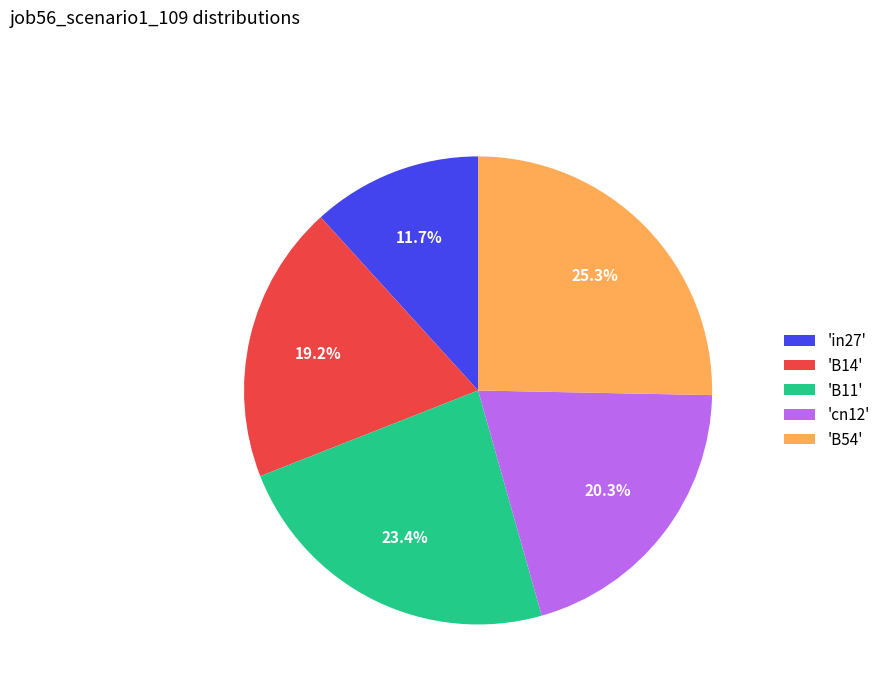

What is the smallest slice in the pie chart?

'in27'